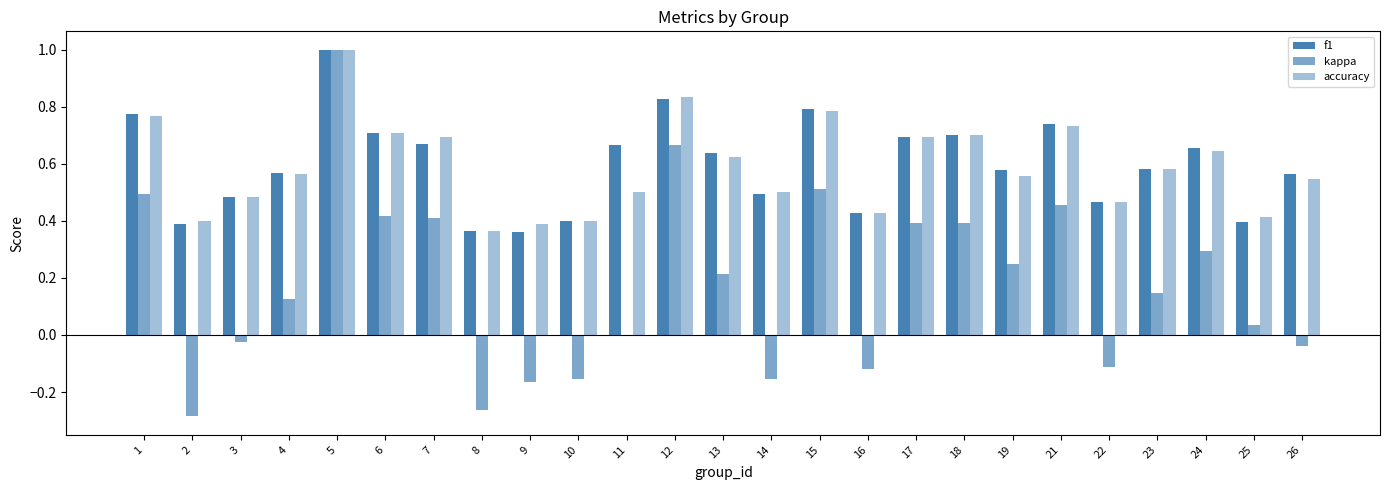

Which series has the widest spread of values?

kappa